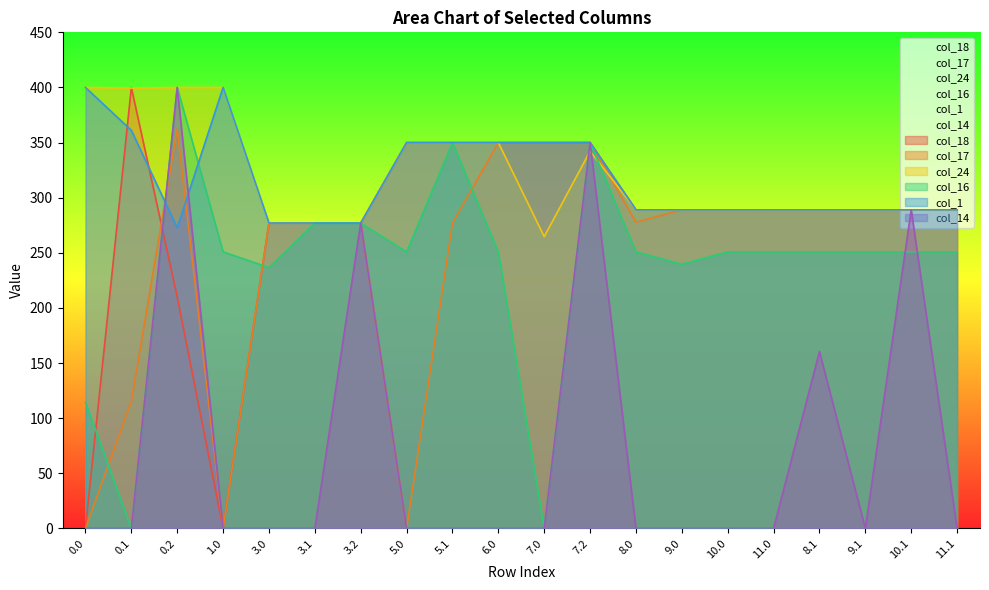

At which category does col_16 reach its first local valley?

0.1